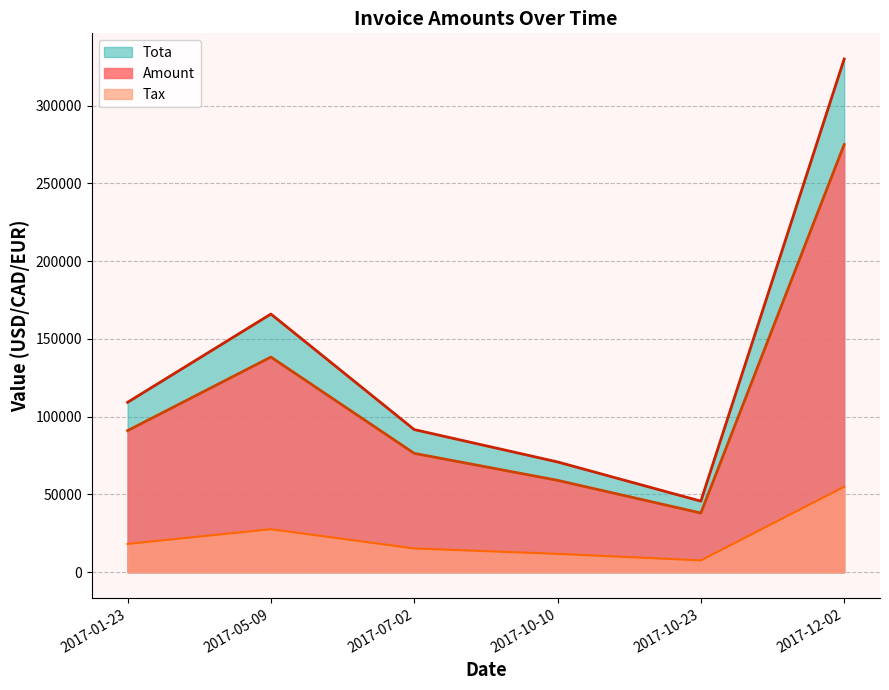

At how many categories does at least one series exceed 137606?

2